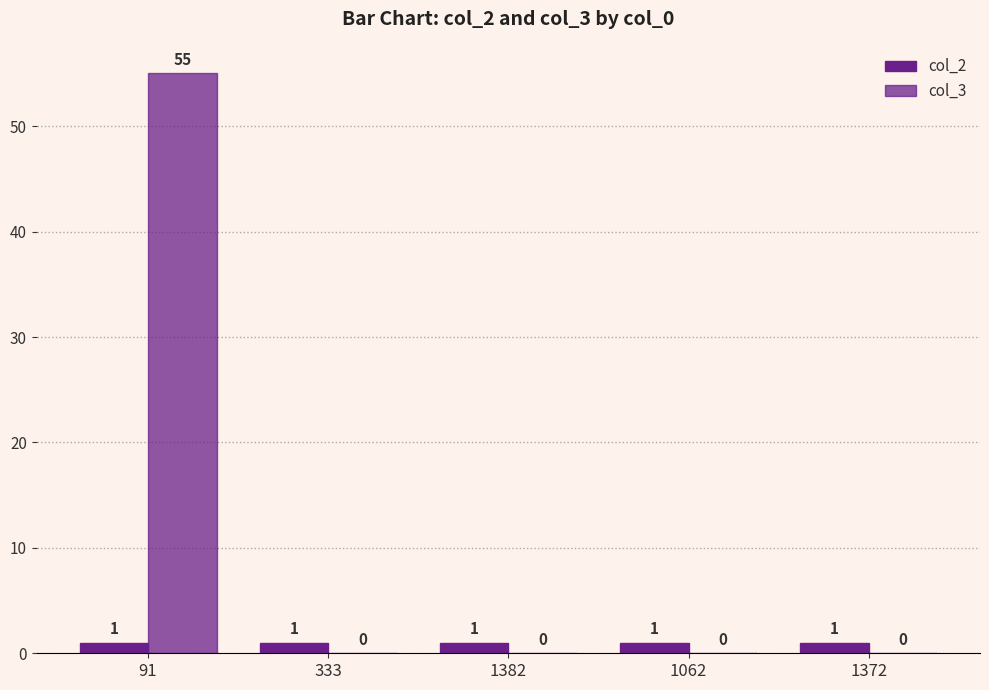

Does the chart contain stacked bars?

No